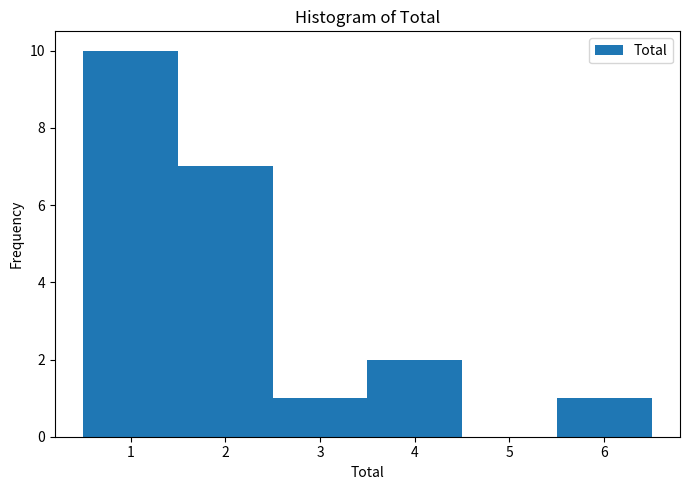

Reading left to right, transcribe this chart: for each bar, give the range it covers on the x-axis and its height. The values are not printed on the chart, so give them approximately, as read against the axis.

0.5 to 1.5: 10
1.5 to 2.5: 7
2.5 to 3.5: 1
3.5 to 4.5: 2
4.5 to 5.5: 0
5.5 to 6.5: 1